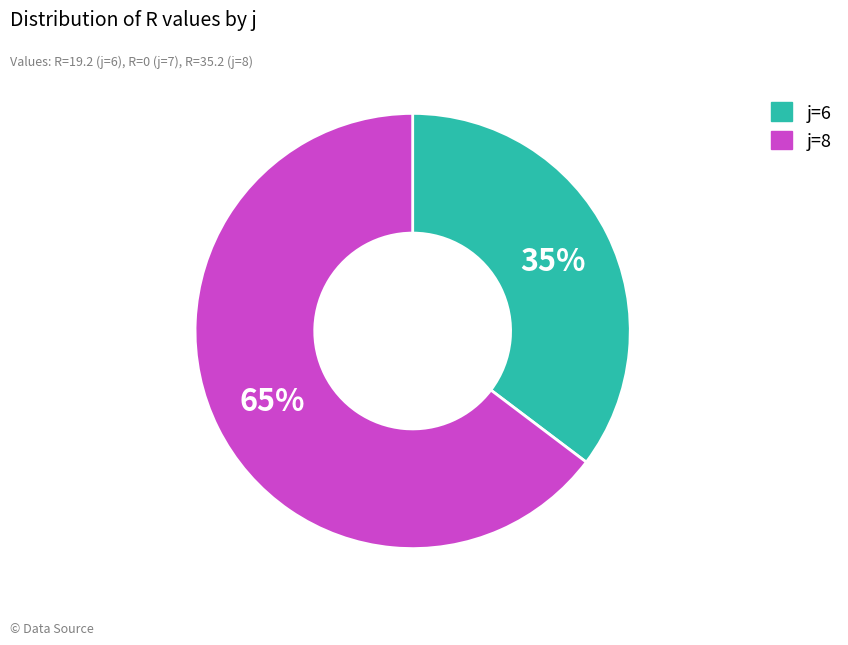

Which slice is the smallest?

j=6